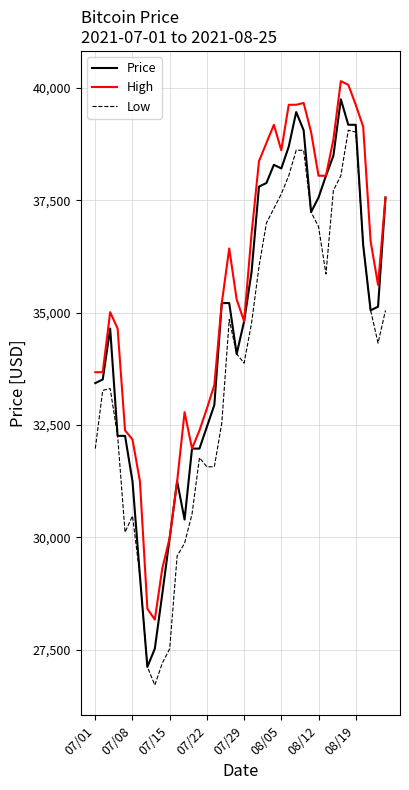

Which series has the largest total across all categories?

High